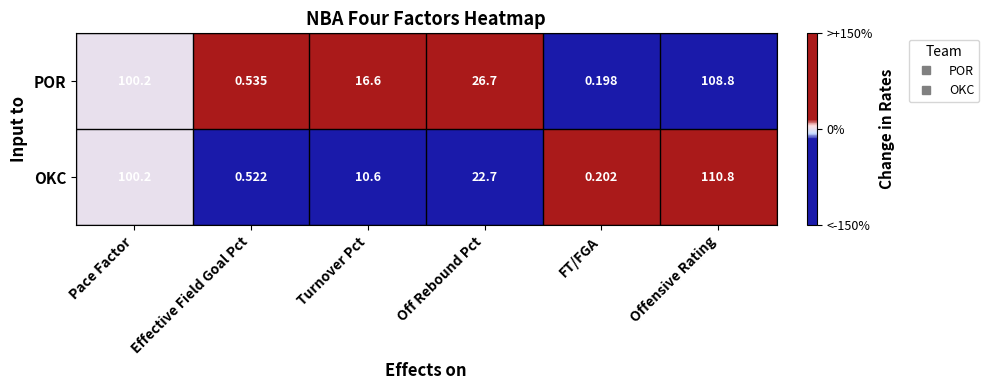

At which label does OKC reach its peak?

Offensive Rating